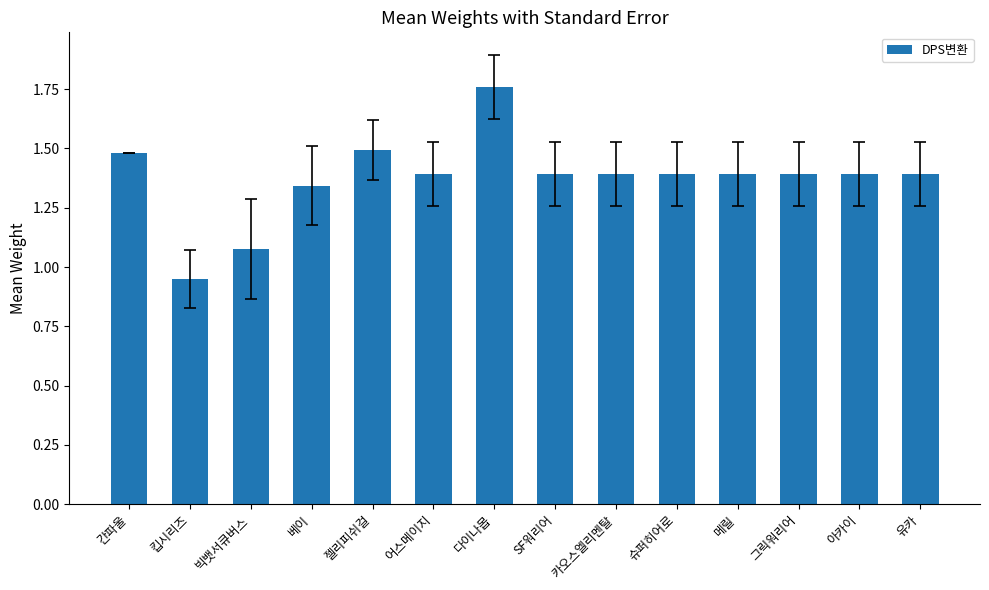

What is the sum of the values at 베이 and 슈퍼히어로?

2.7